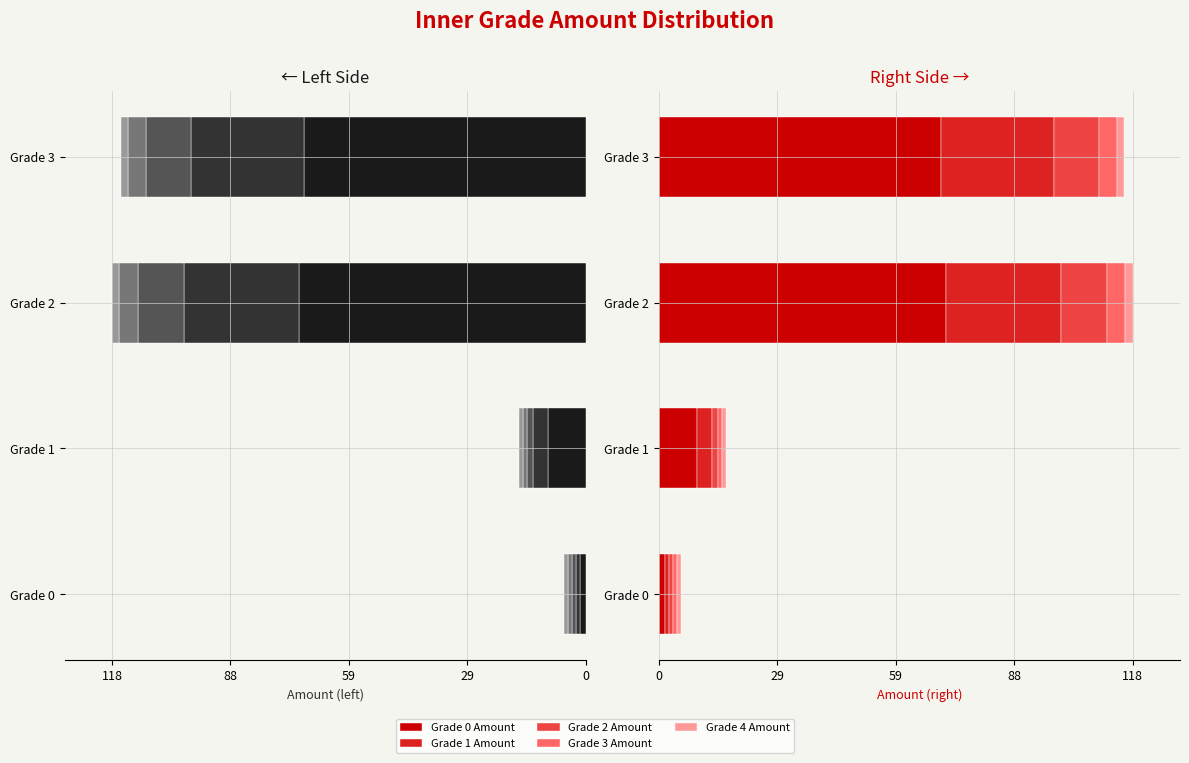

How many values in the Grade 0 Amount series exceed 69?

2